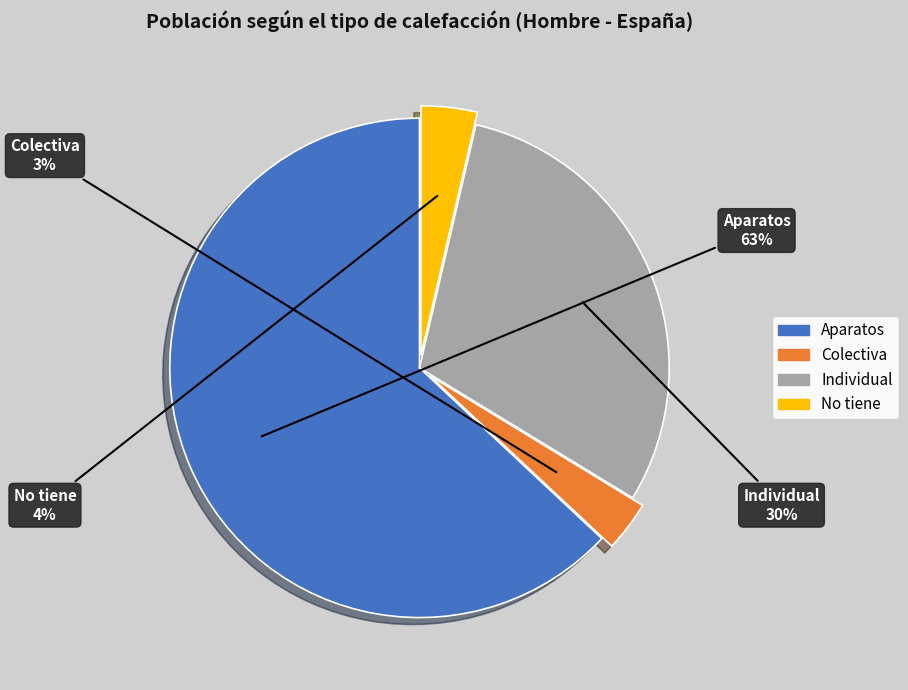

Do Individual and Colectiva together represent more than half of the pie?

No